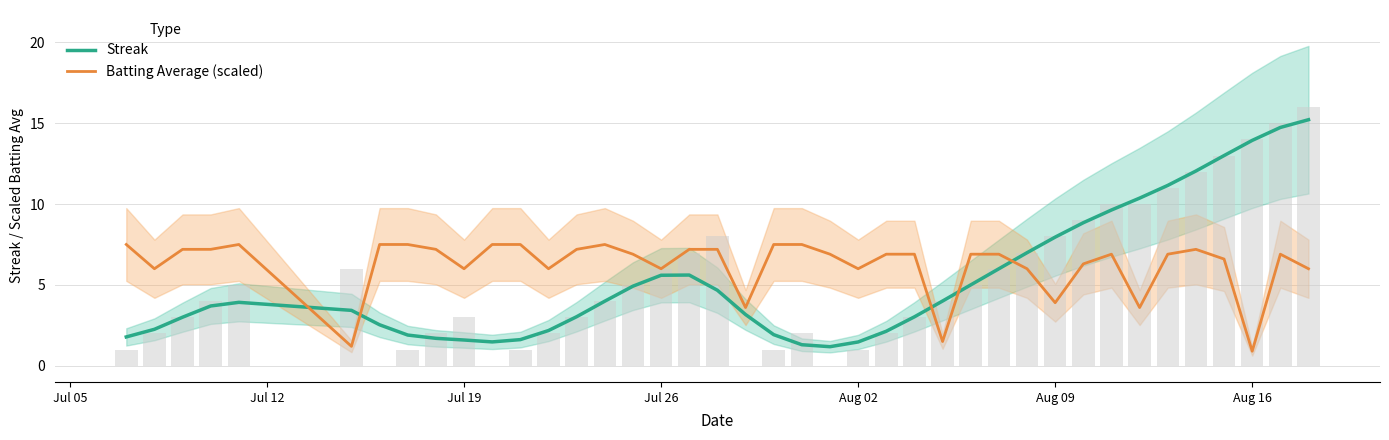

What is the minimum value for Batting Average (scaled)?

0.9